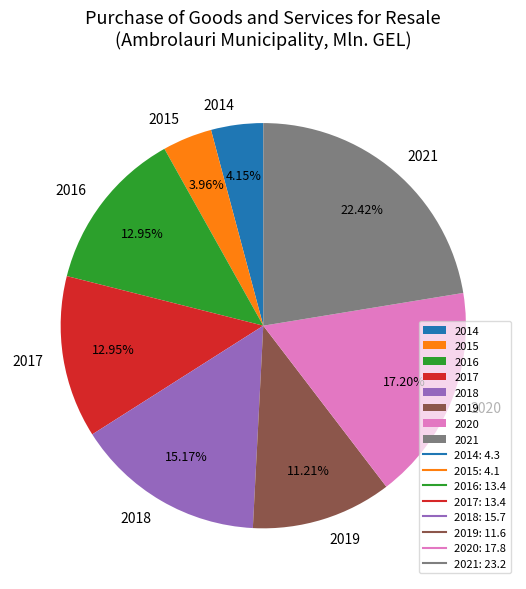

Which category has the biggest portion of the pie?

2021